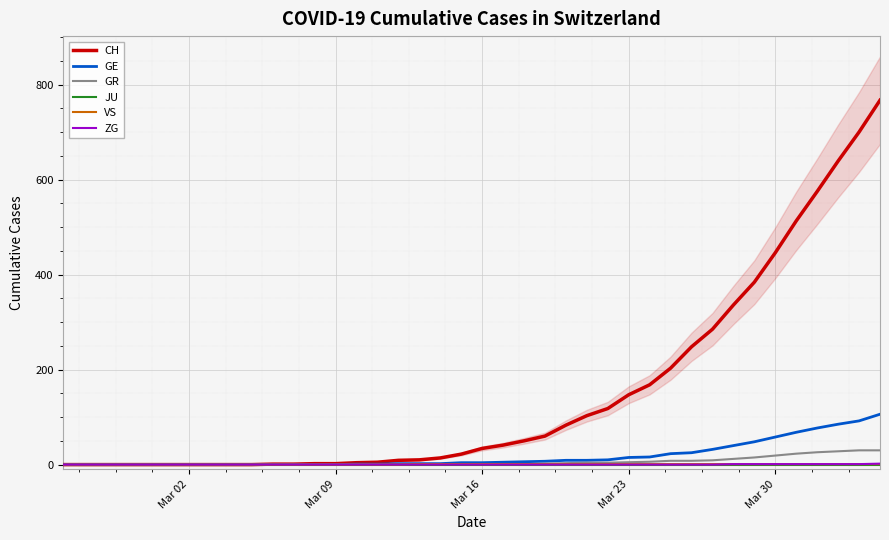

How many data points does each series have?

40